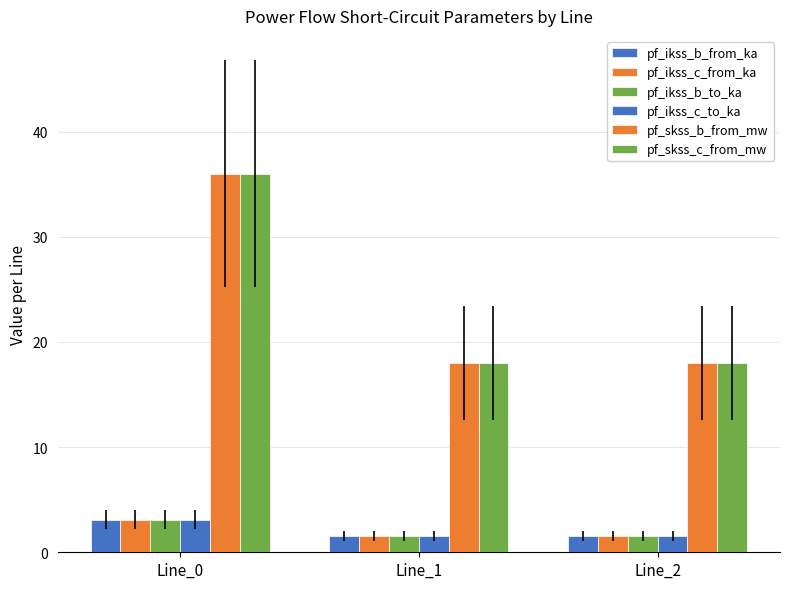

Count the number of data series in this chart.

6